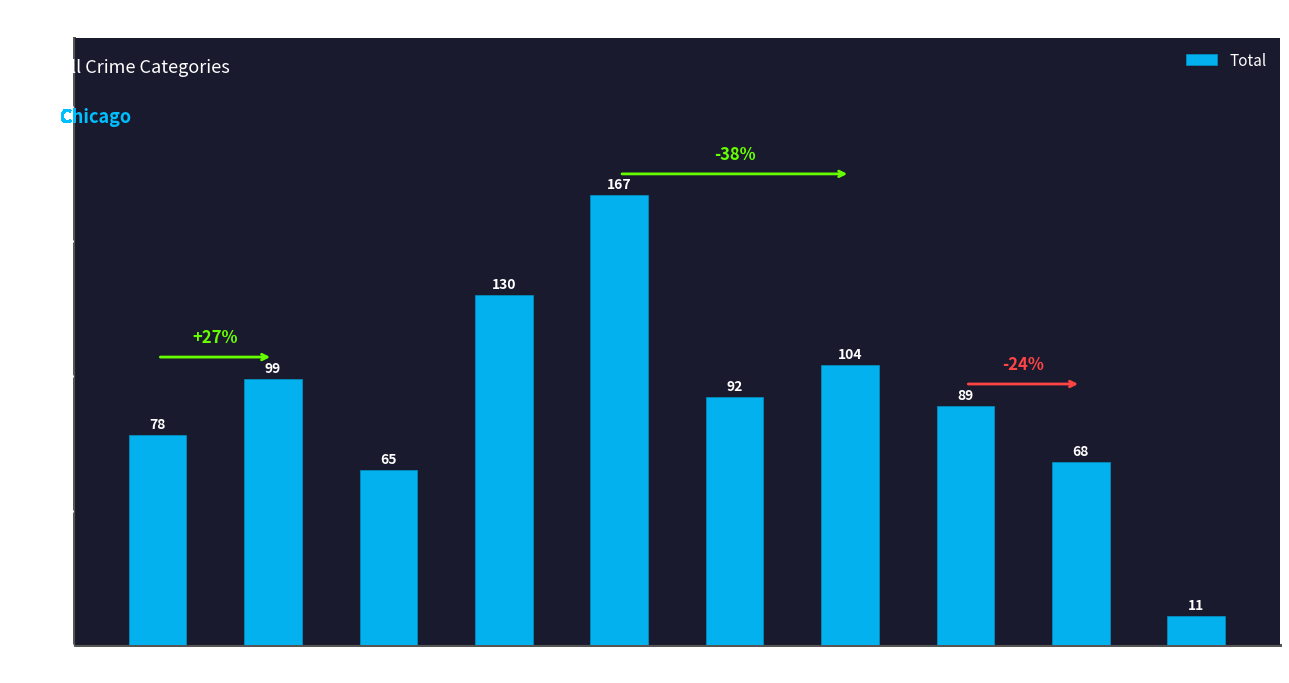

What is the change in value from 2023 to 2024?

-57